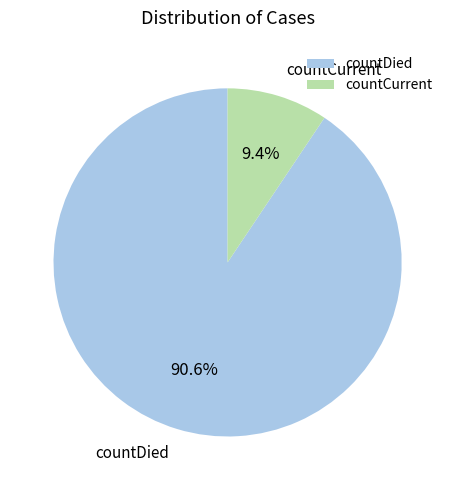

Combined, what portion of the pie is countDied and countCurrent?

100.0%